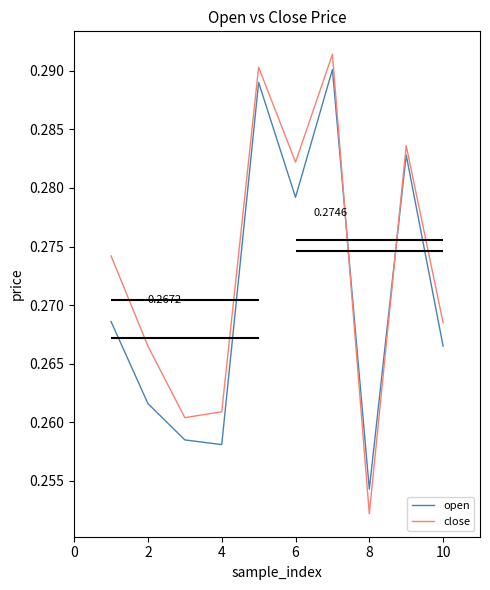

Reading left to right, list all the values displayed in this chart.

open: 0.3	0.3	0.3	0.3	0.3	0.3	0.3	0.3	0.3	0.3
close: 0.3	0.3	0.3	0.3	0.3	0.3	0.3	0.3	0.3	0.3